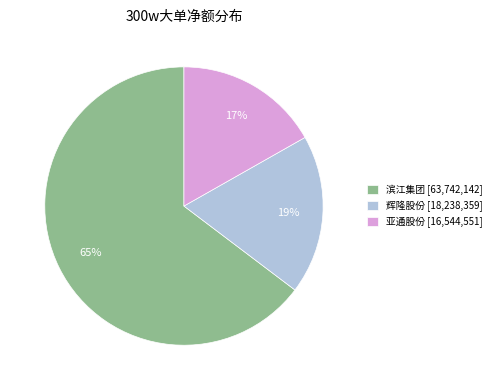

Is the sum of 辉隆股份 [18,238,359] and 亚通股份 [16,544,551] greater than half?

No